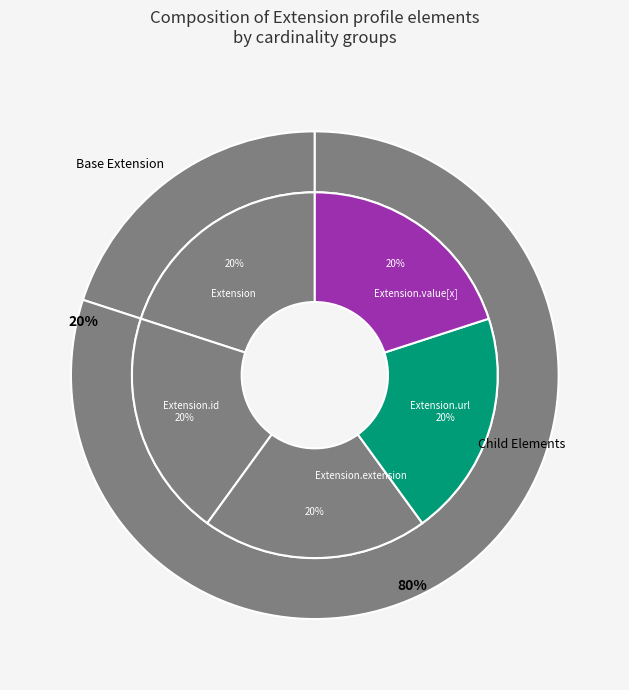

Does any single category account for the majority?

Yes